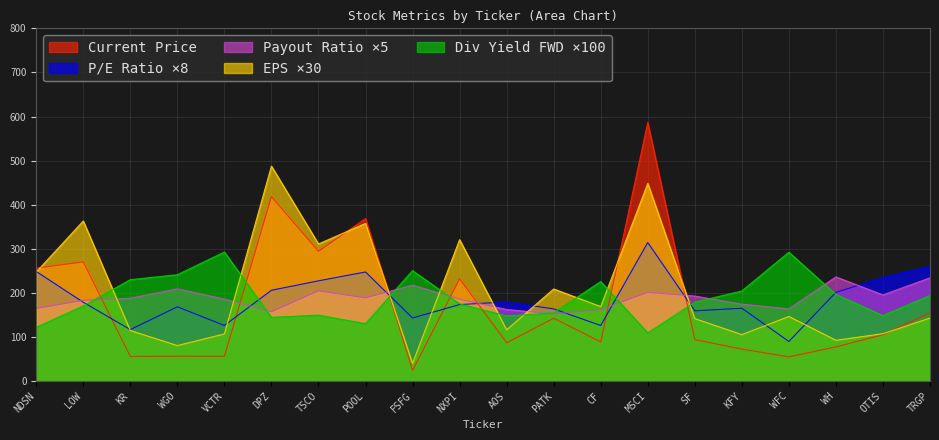

What is the total value across all series at POOL?

1292.3